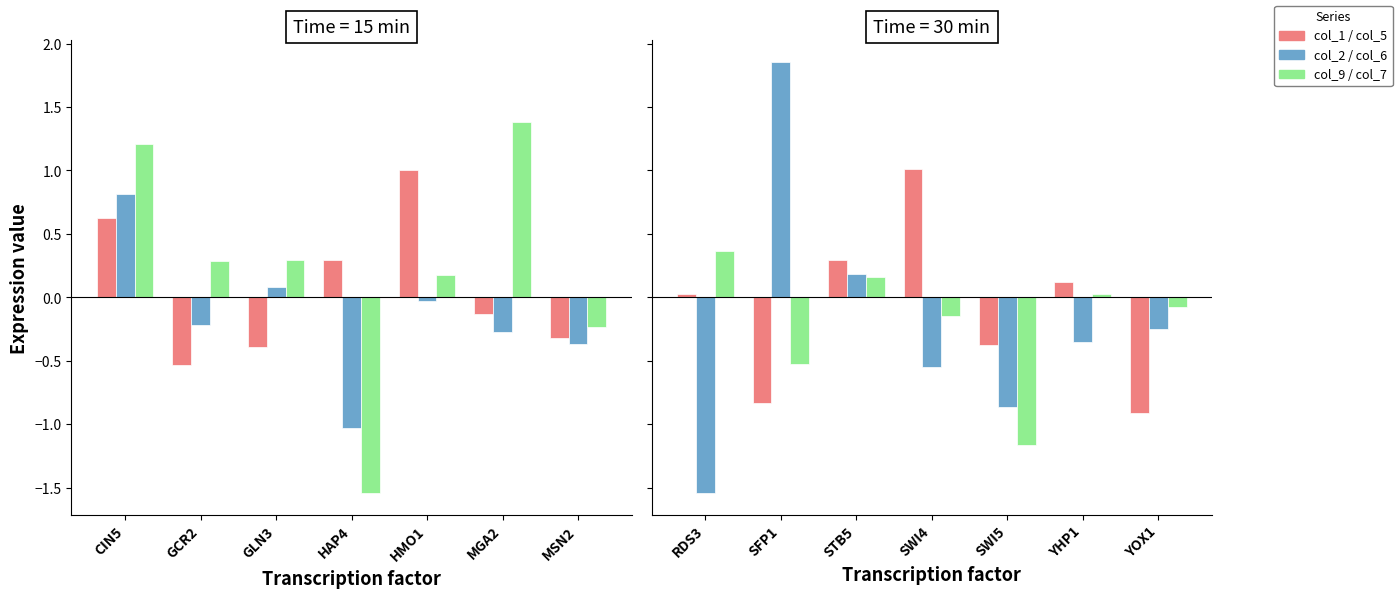

Where does the col_9 series first go above 0?

CIN5